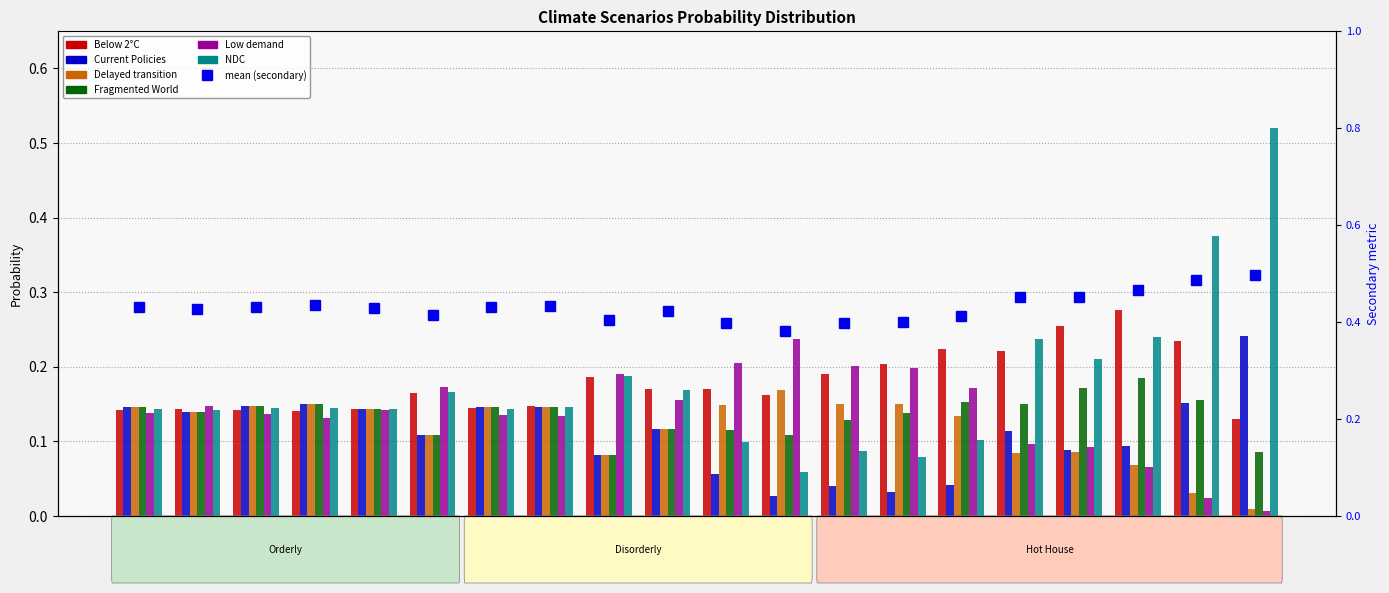

Where is Low demand nearest to the value 0?

2042